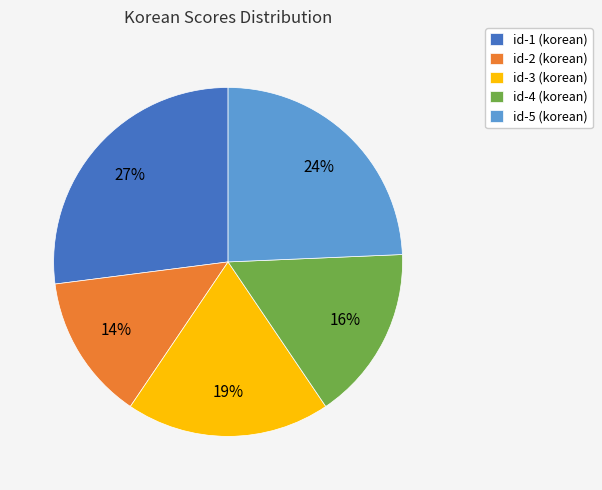

Which has a higher value, id-2 or id-5?

id-5